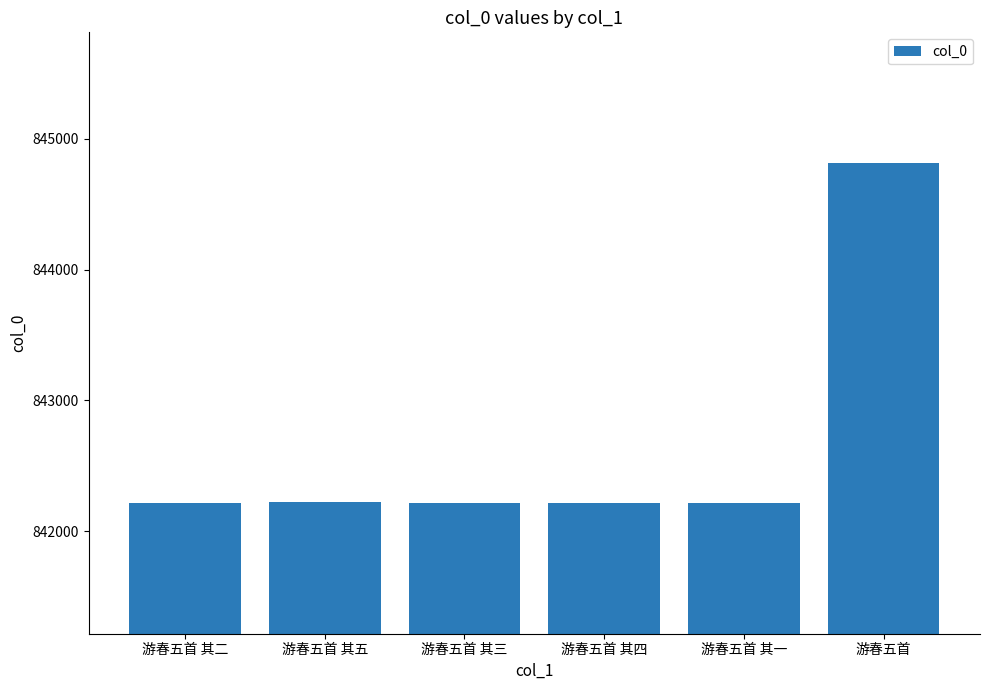

What is the label of the 1st bar from the right?

游春五首